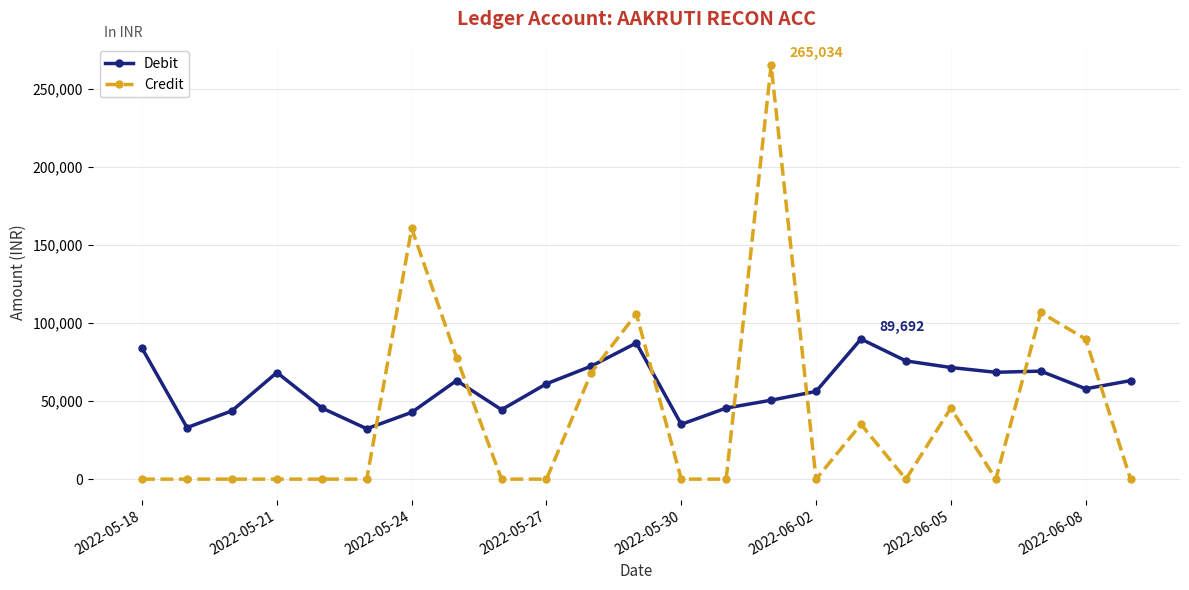

What are all the series names shown in the legend?

Debit, Credit